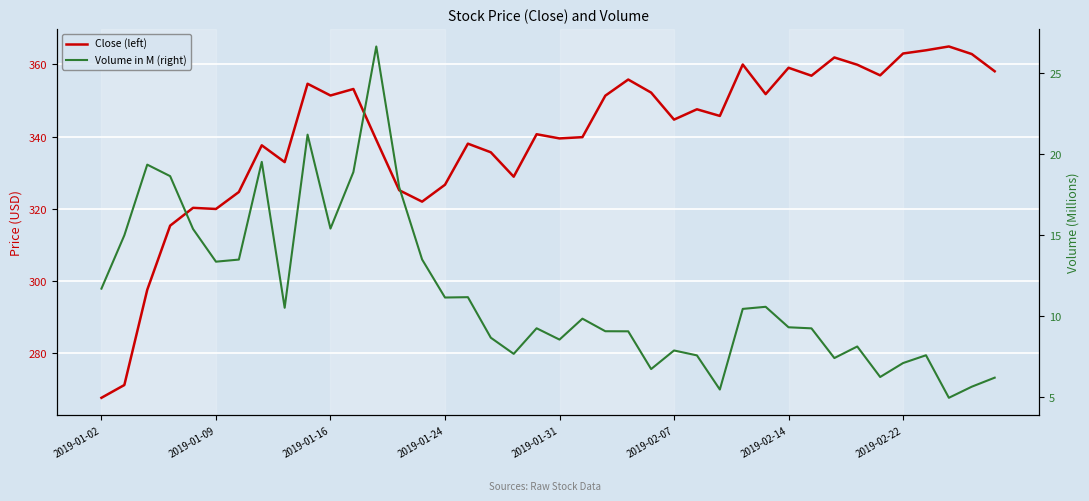

What is the smallest value displayed?

4.9